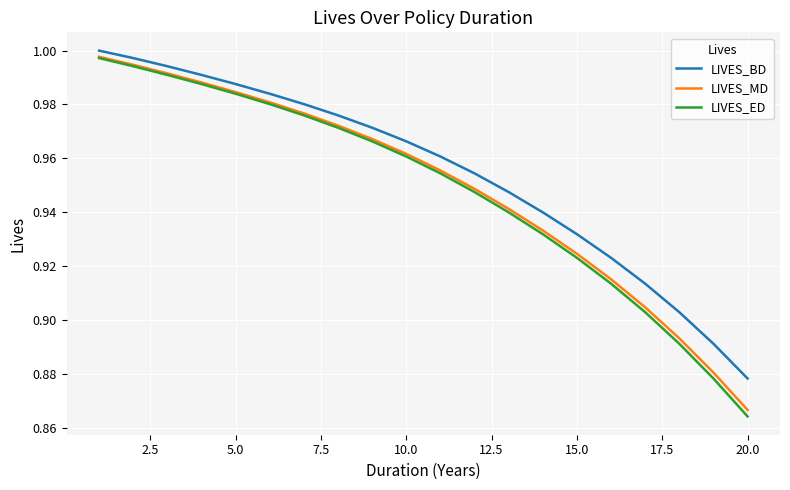

Is this an area chart (filled region under the line)?

No